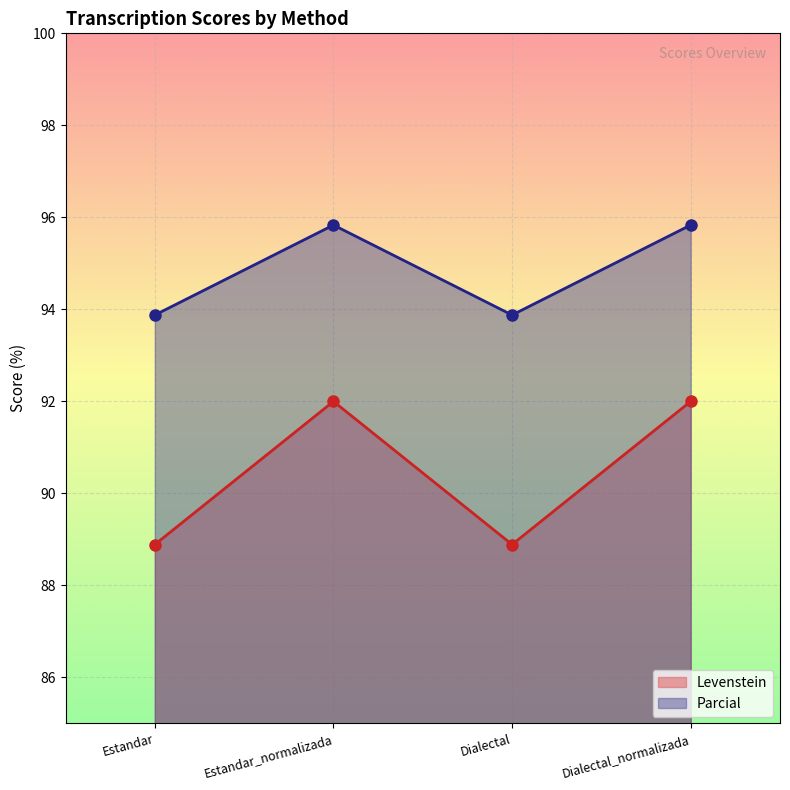

At Dialectal, list the series in order from largest to smallest.

Parcial, Levenstein